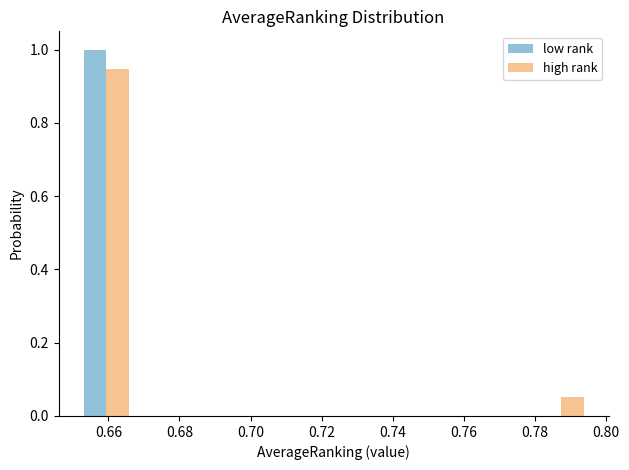

In the high rank series, which range on the x-axis has the tallest bar?

0.652 to 0.666